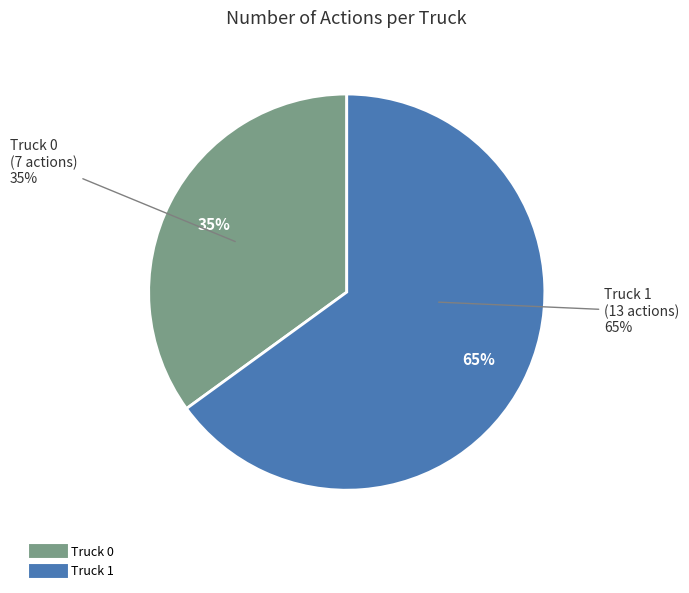

The Truck 0 slice represents 23% of the pie. True or false?

False